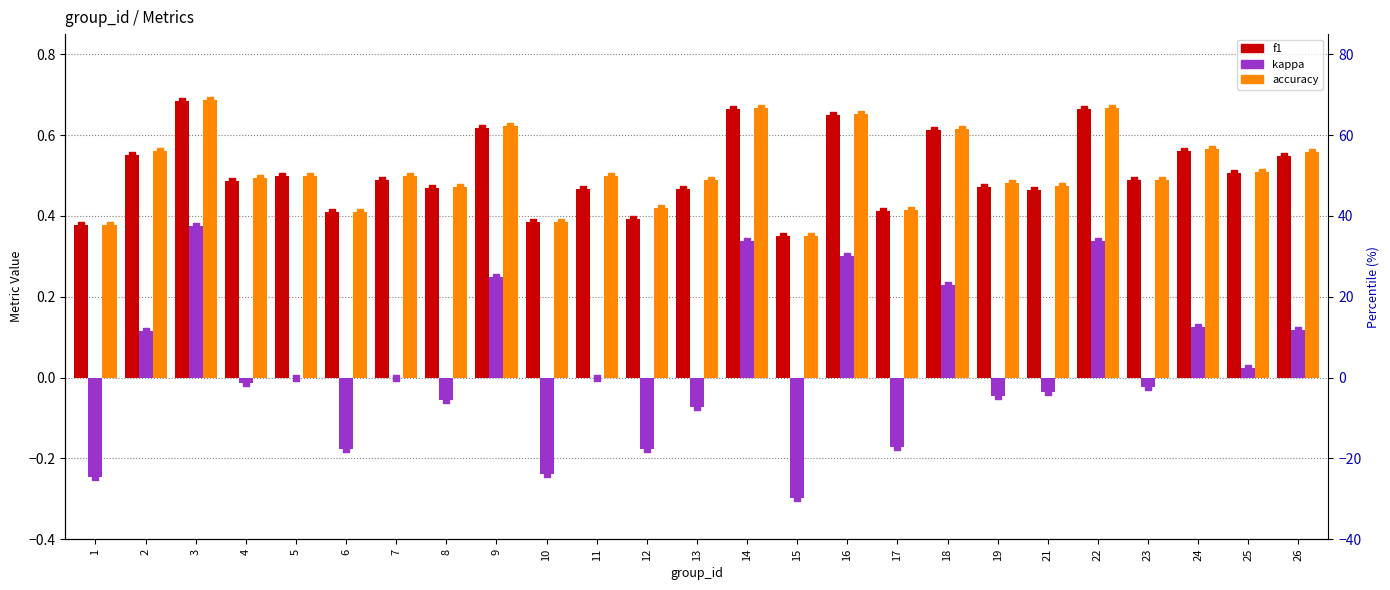

Which series has the largest total across all categories?

accuracy %